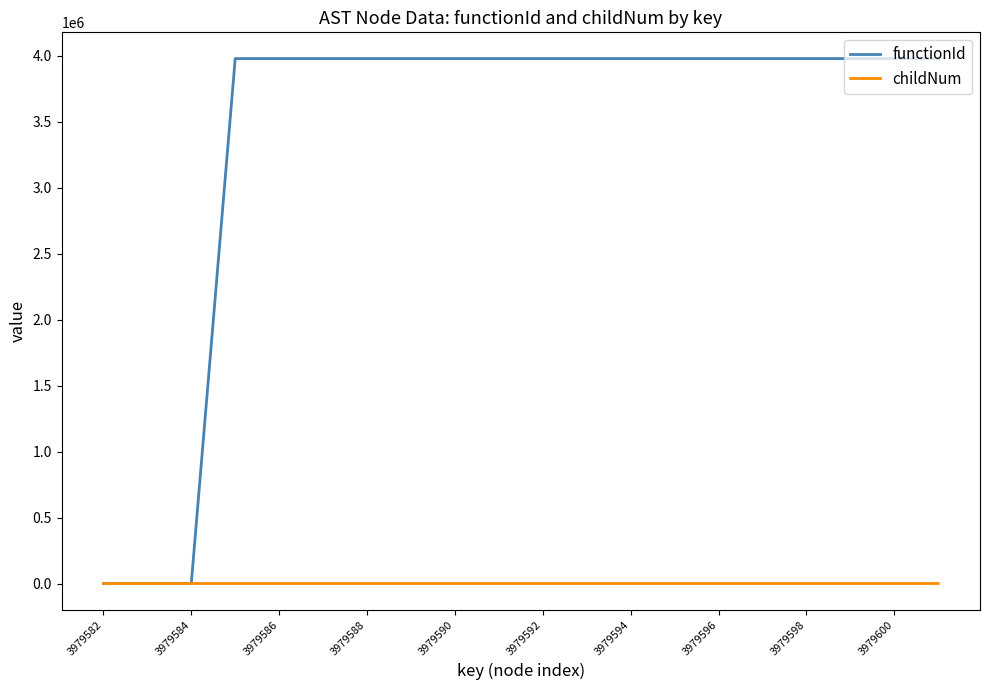

Rank the series by their maximum value, from highest to lowest.

functionId, childNum